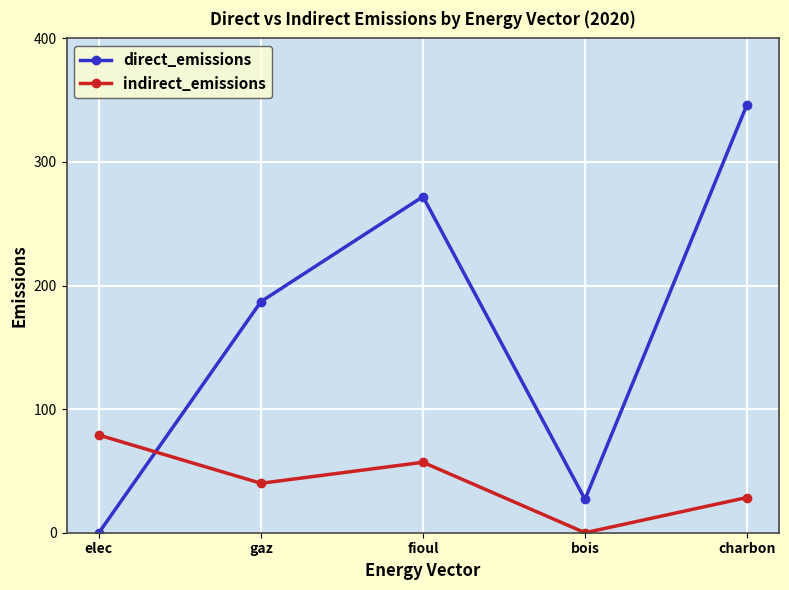

Does the chart display data point markers on the line(s)?

Yes